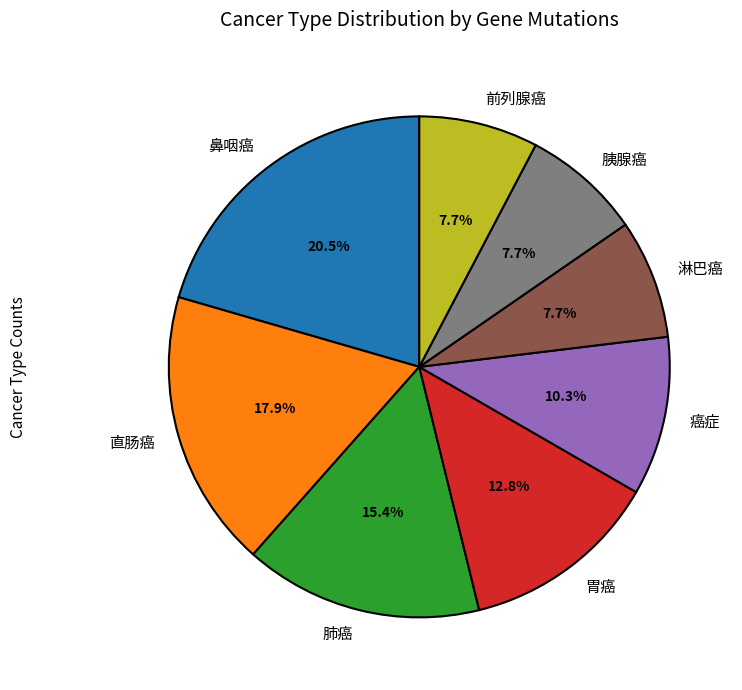

Does 胰腺癌 account for over 50% of the chart?

No